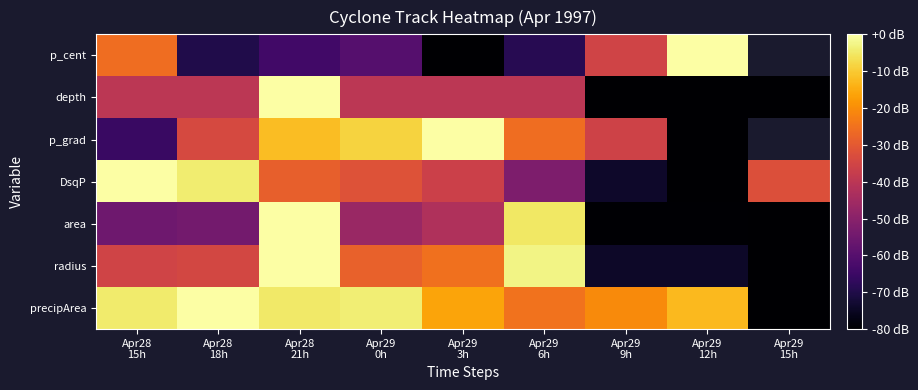

What is the sum of all DsqP values?

-340.2